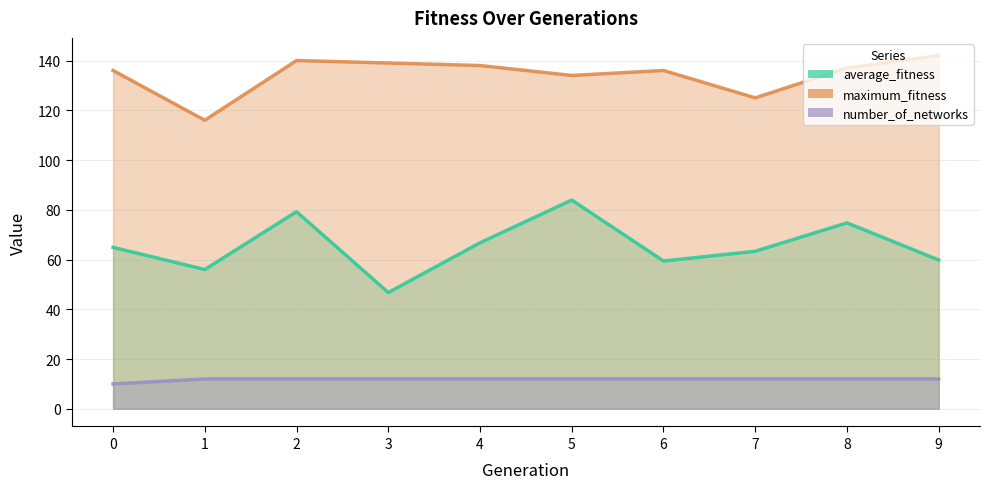

In average_fitness, how many points are higher than both neighbors (excluding endpoints)?

3